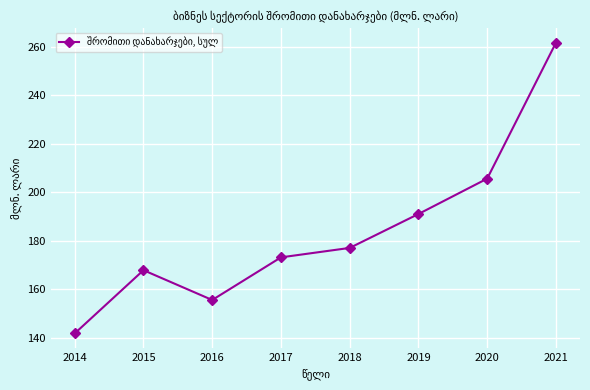

How many categories are shown in the chart?

8